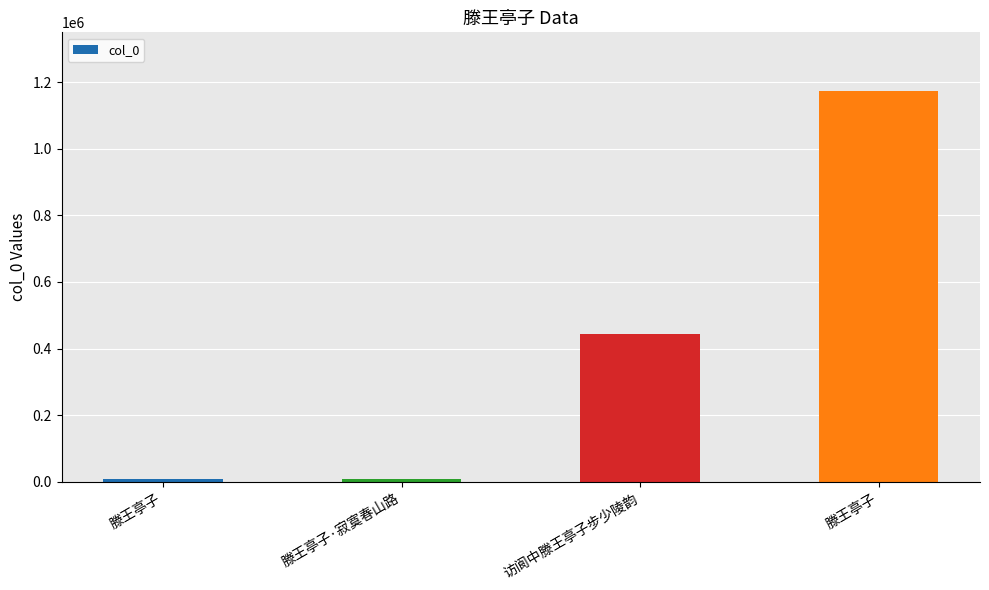

How many series are shown in this chart?

1